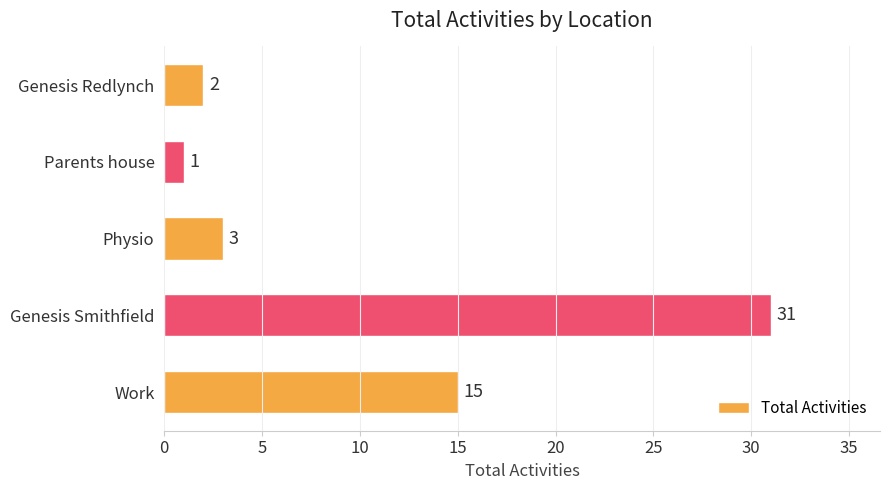

List the labels in order of value, smallest first.

Parents house, Genesis Redlynch, Physio, Work, Genesis Smithfield